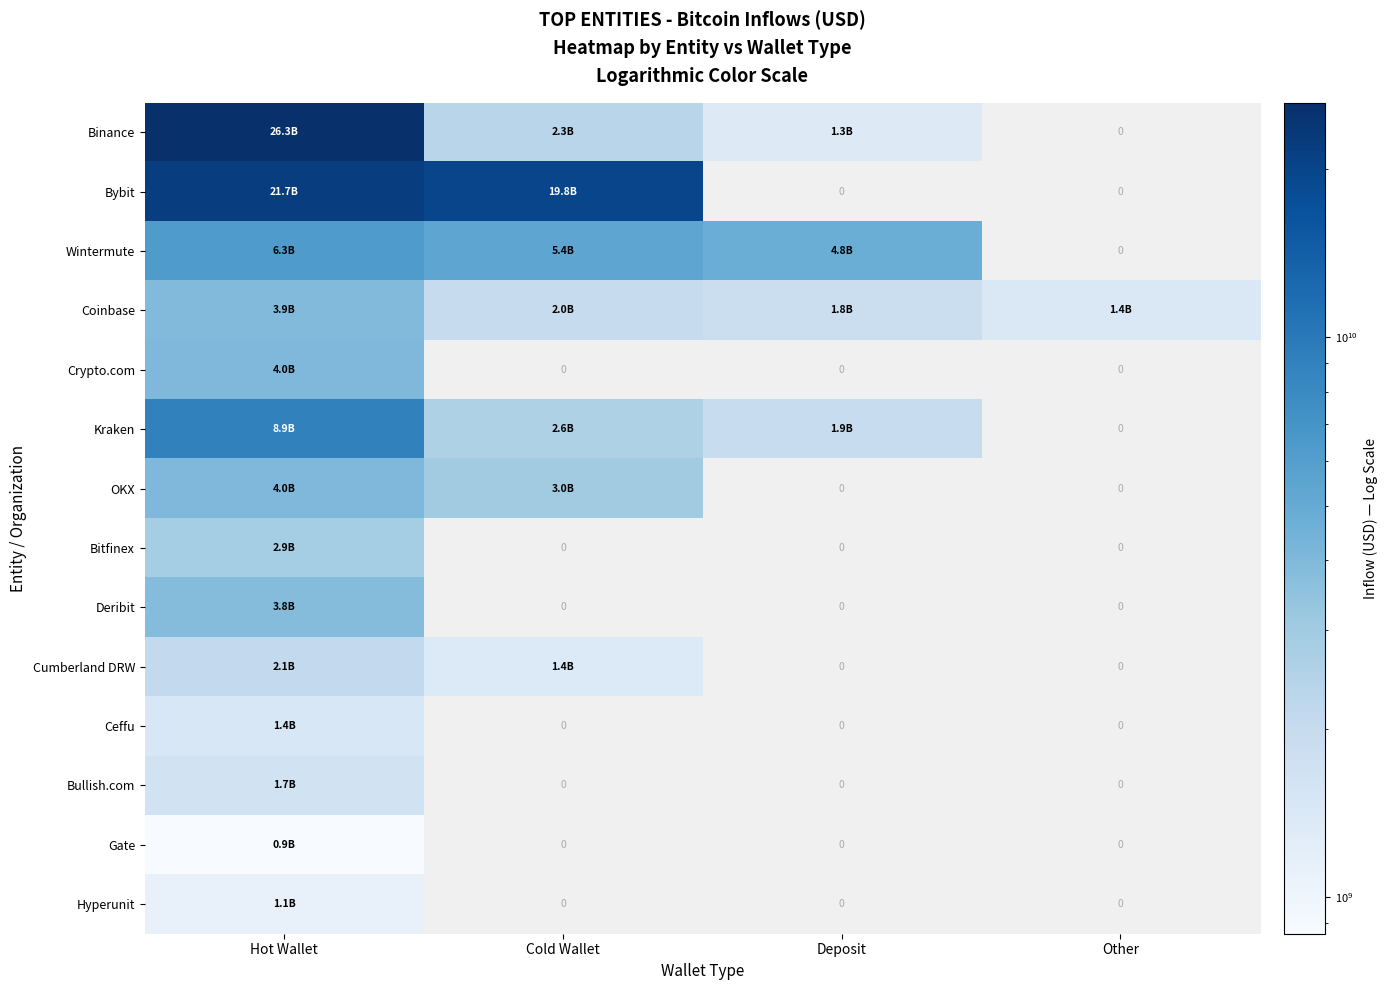

Between Other and Cold Wallet, which is larger?

Cold Wallet